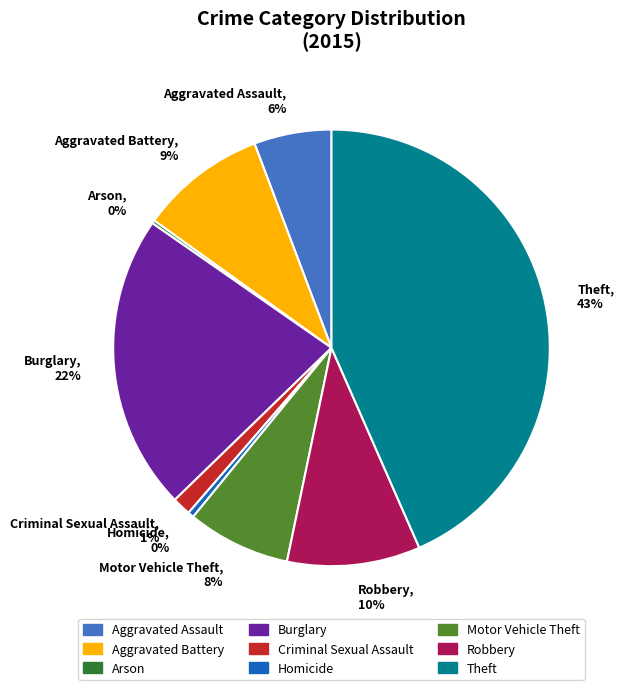

Is the sum of Homicide, 0% and Aggravated Battery, 9% greater than half?

No